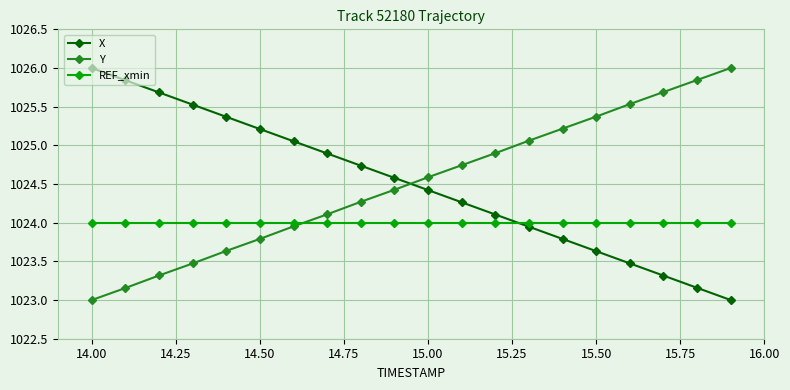

What is the highest value of the X series?

1026.0